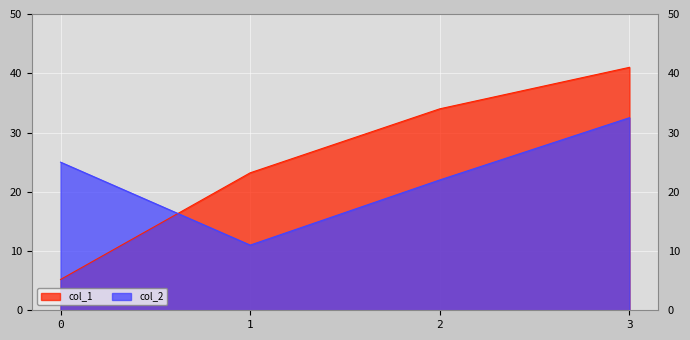

What is the value of the col_2 point at the 4th from the left?

32.5